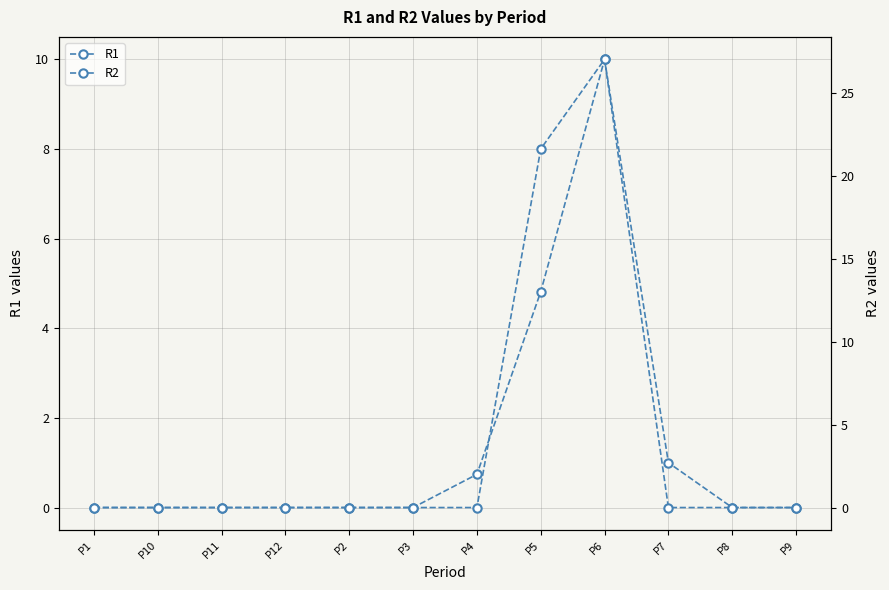

True or false: R2 has a value of 0 at P2.

True